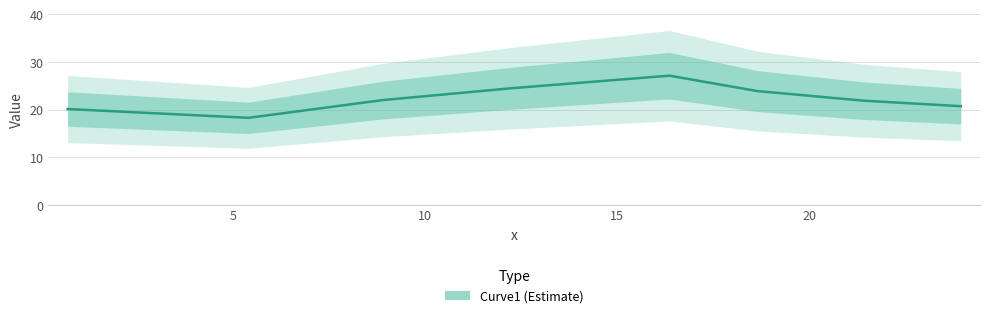

At which label does the data first exceed 21?

10